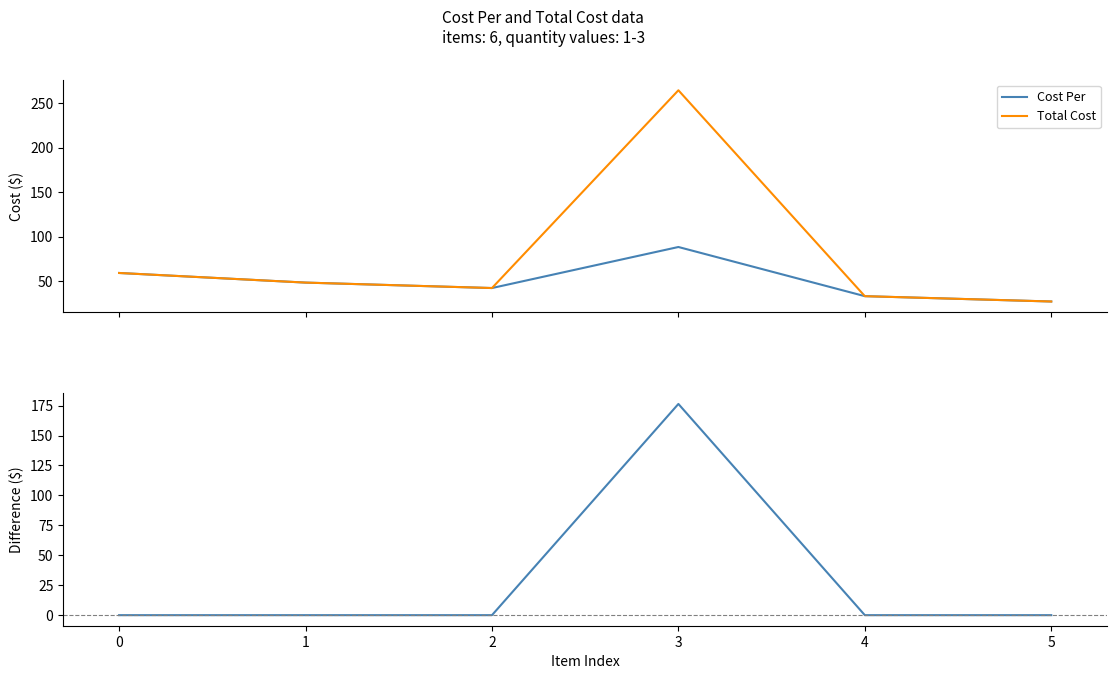

How many interior local peaks does the Total Cost series have?

1